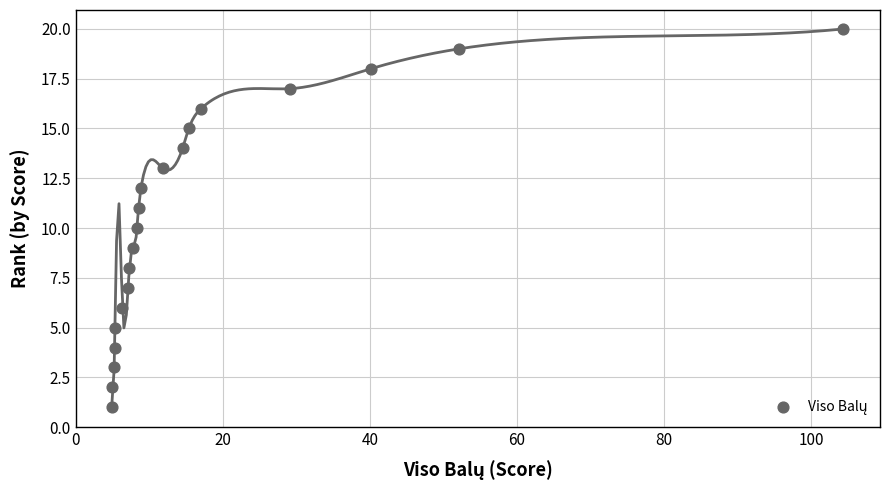

What is the range of Y values (max minus min)?

19